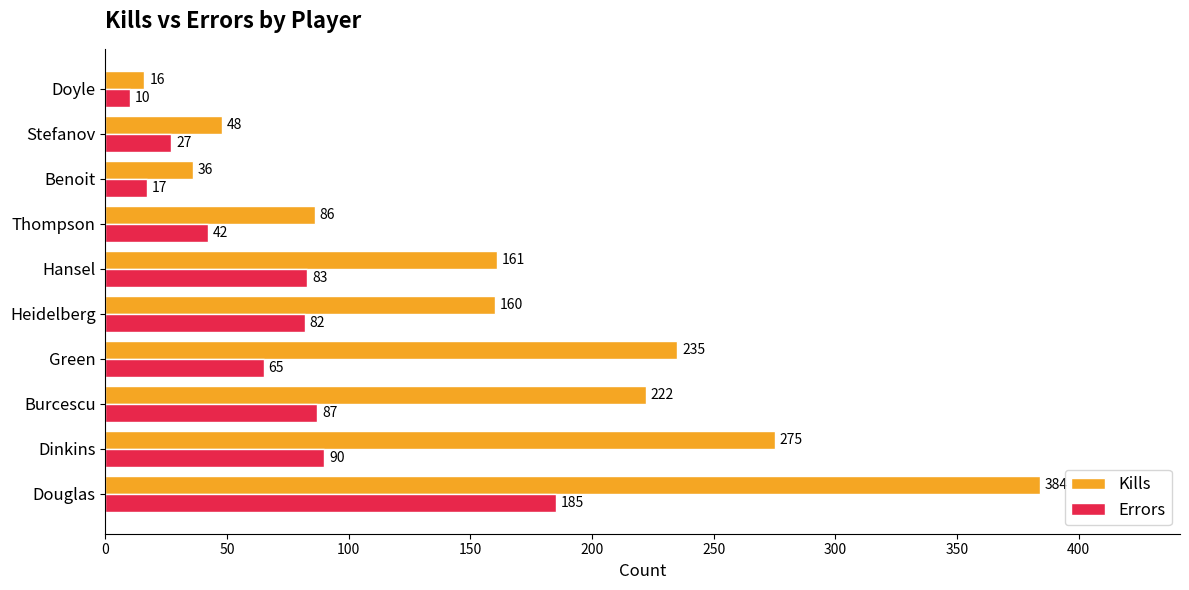

What is the difference between the second highest and minimum values in the Errors series?

80